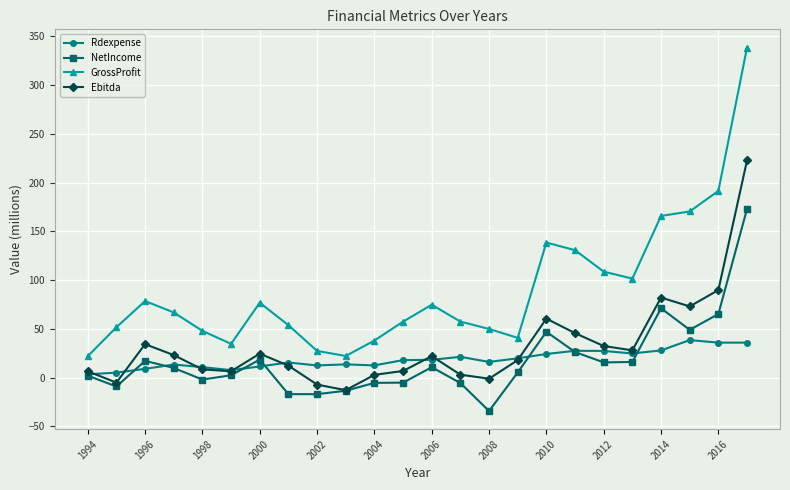

Which series has the largest range (max minus min)?

GrossProfit